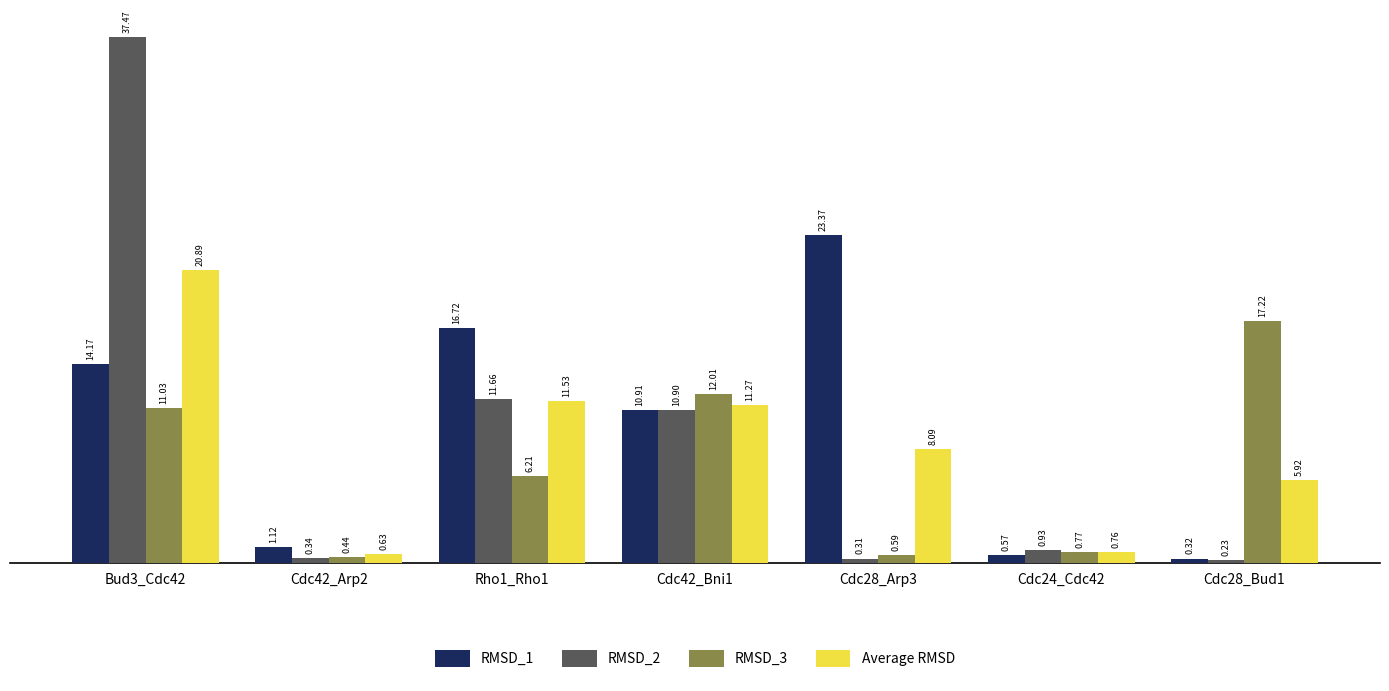

What is the sum of the Average RMSD values at Rho1_Rho1 and Bud3_Cdc42?

32.4